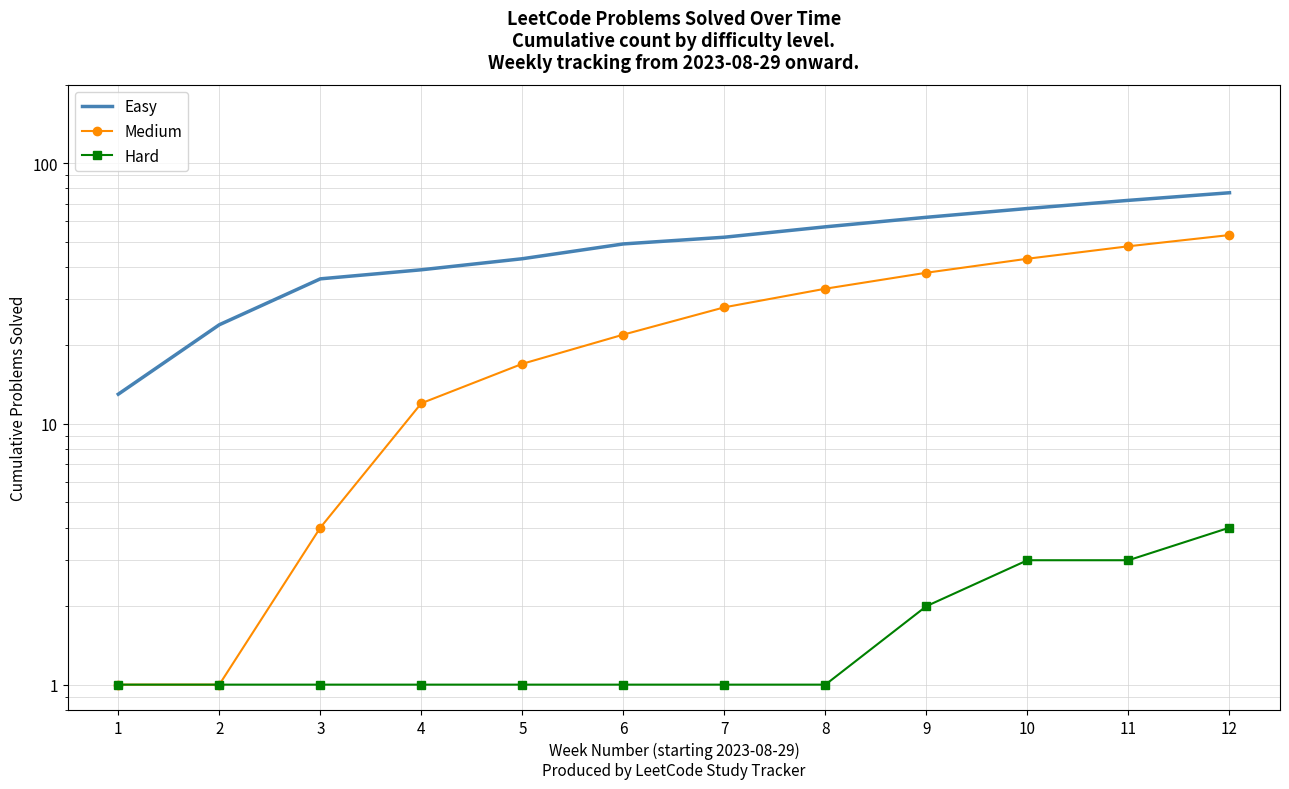

At which category is the sum across all series the highest?

12